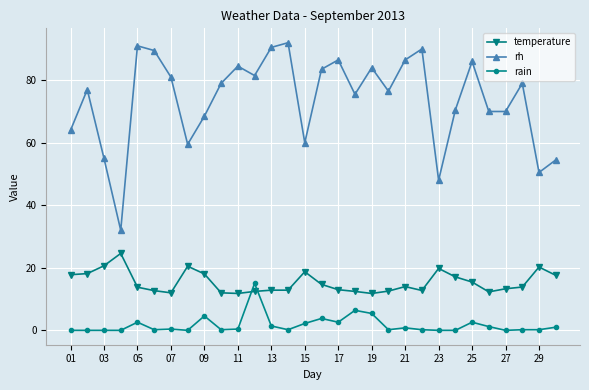

True or false: temperature has more than 2 interior local peaks.

True